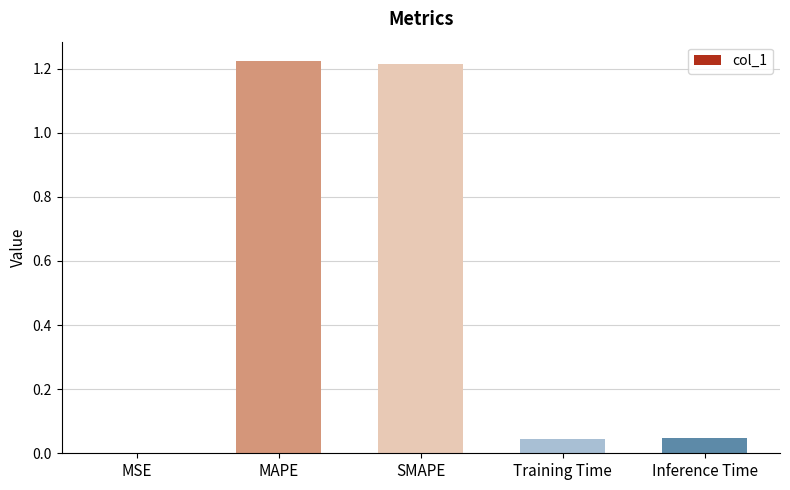

Is it true that the value at Training Time is 0.0?

True